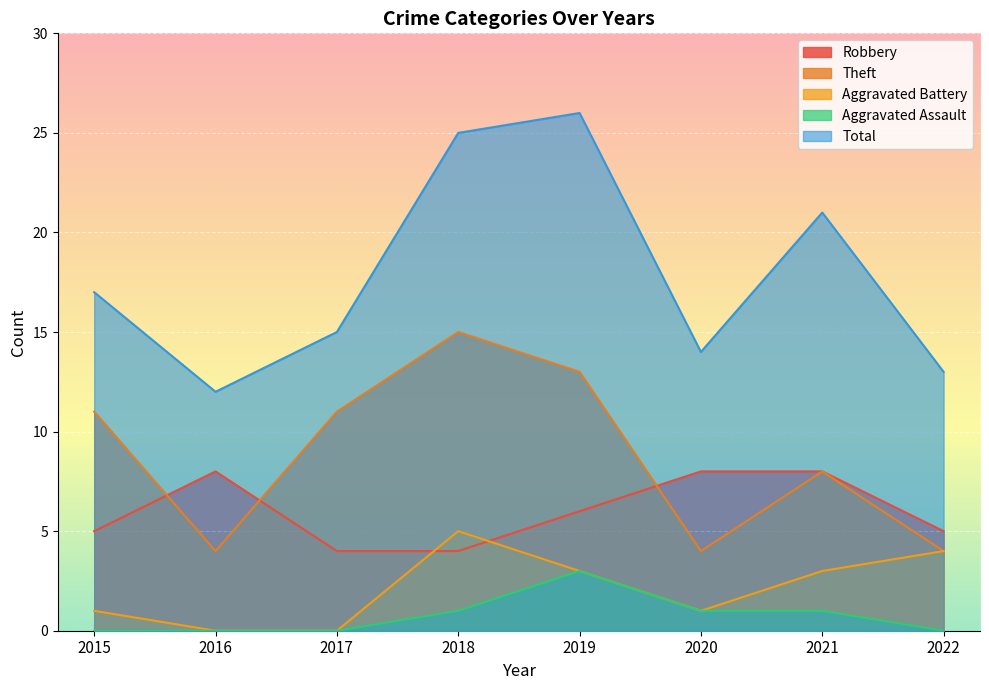

What is the value of the Theft point at the 3rd from the left?

11